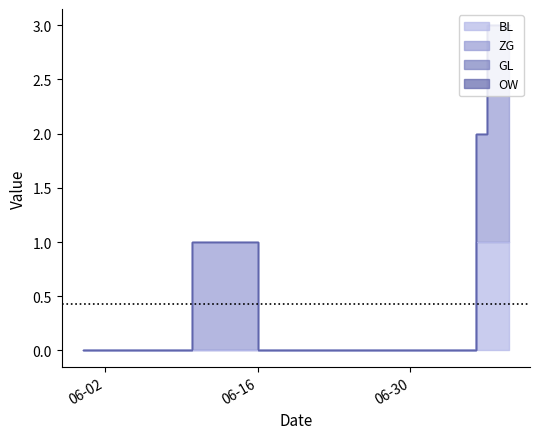

At which category is the sum across all series the highest?

2020-07-07